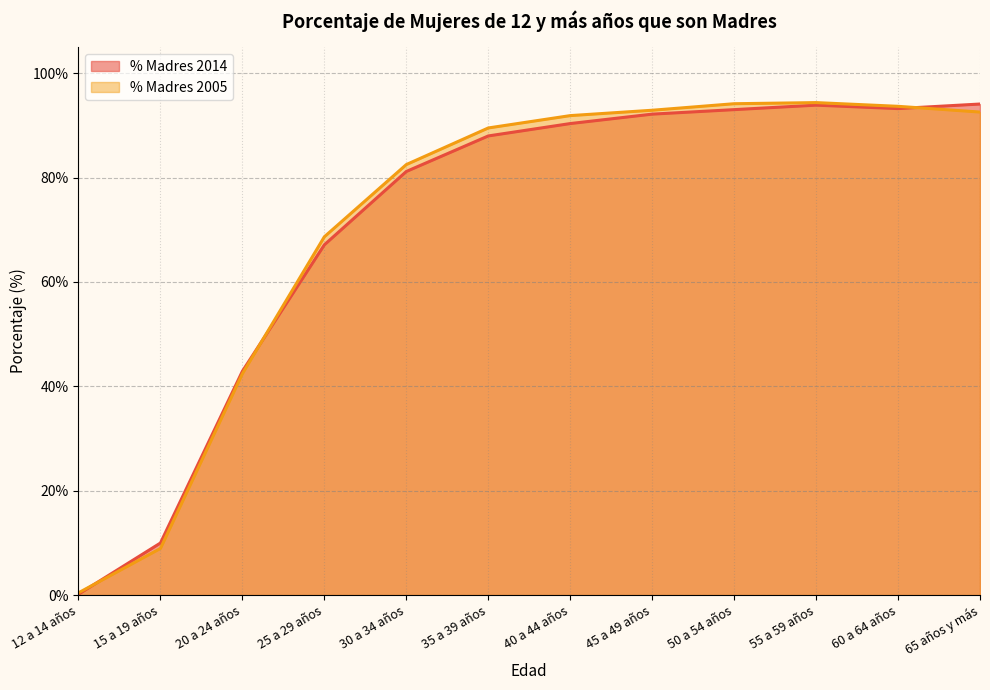

In % Madres 2014, how many points are lower than both neighbors (excluding endpoints)?

1